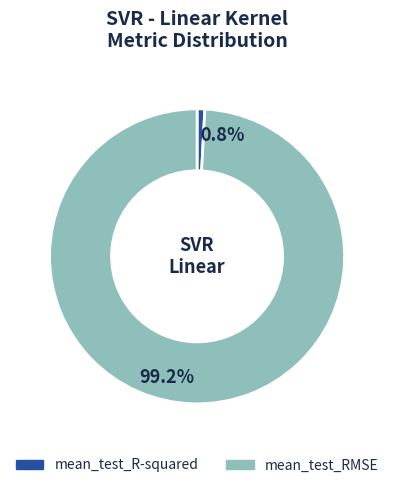

What portion of the pie excludes mean_test_R-squared?

99.2%